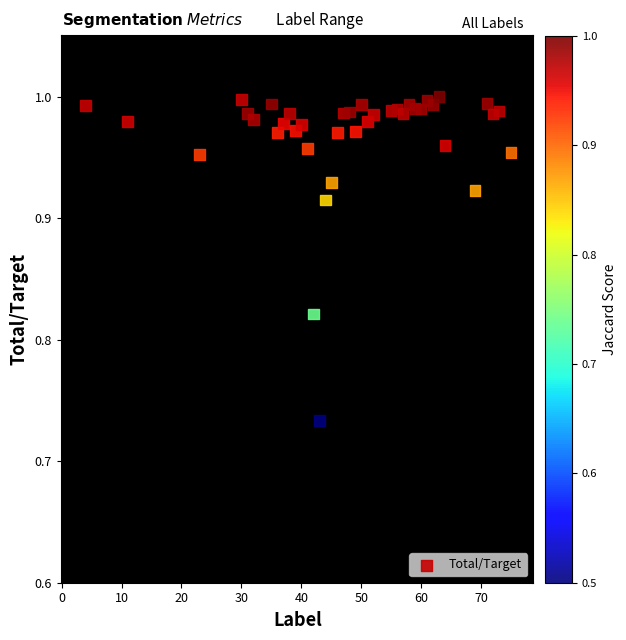

What is the range of Y values (max minus min)?

0.3